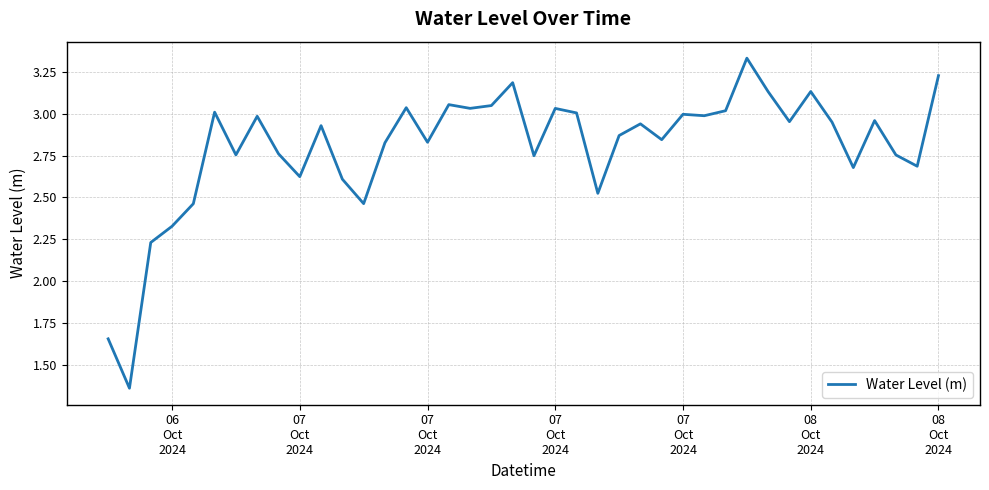

Is this an area chart (filled region under the line)?

No